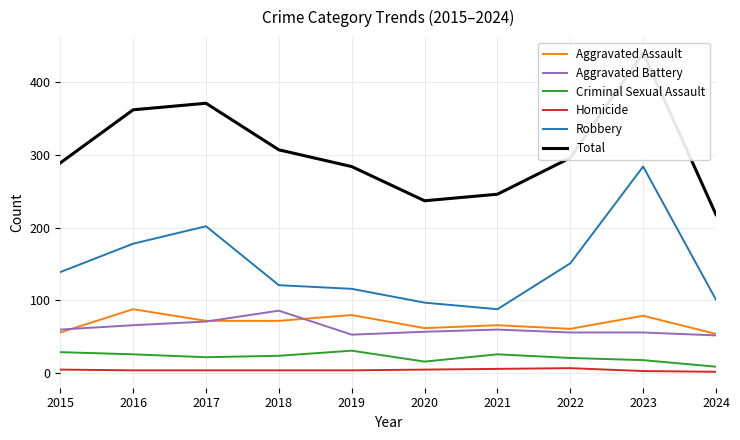

How many distinct data groups are displayed?

6